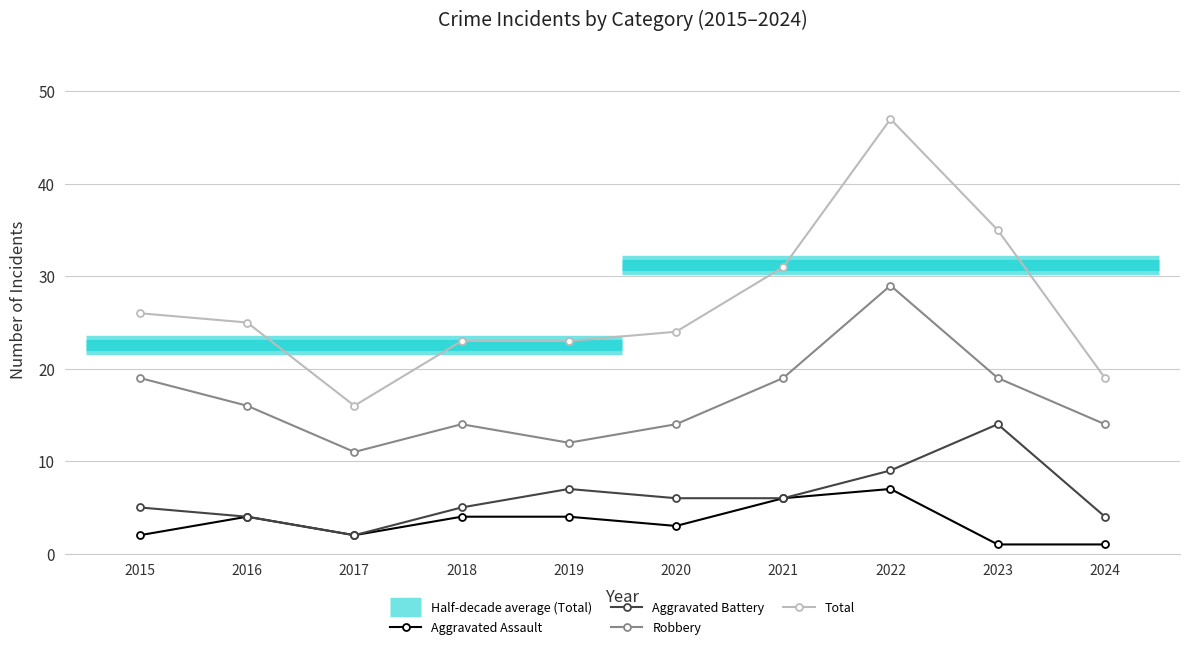

How many lines are shown in the chart?

4